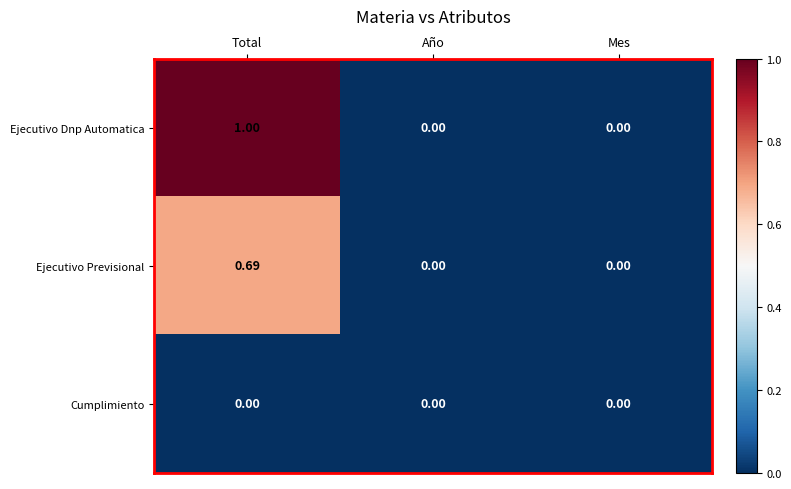

Which series has the widest spread of values?

Ejecutivo Dnp Automatica